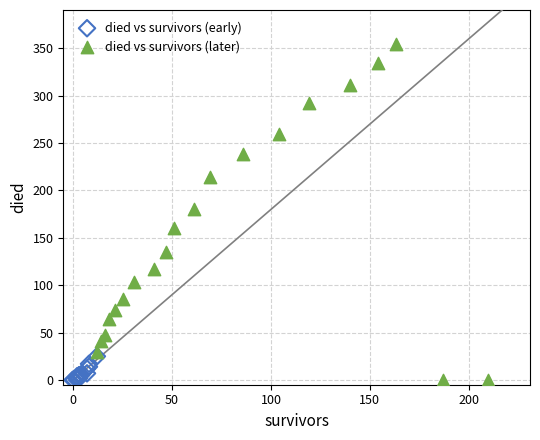

Which series has the largest Y range (max minus min)?

died vs survivors (later)